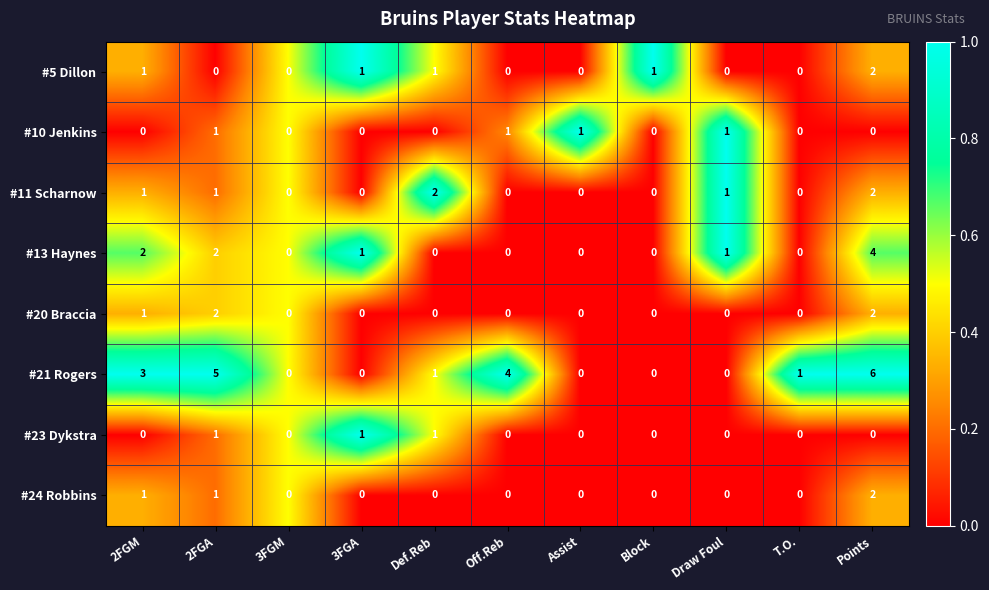

How many #11 Scharnow values are between 0 and 1?

9